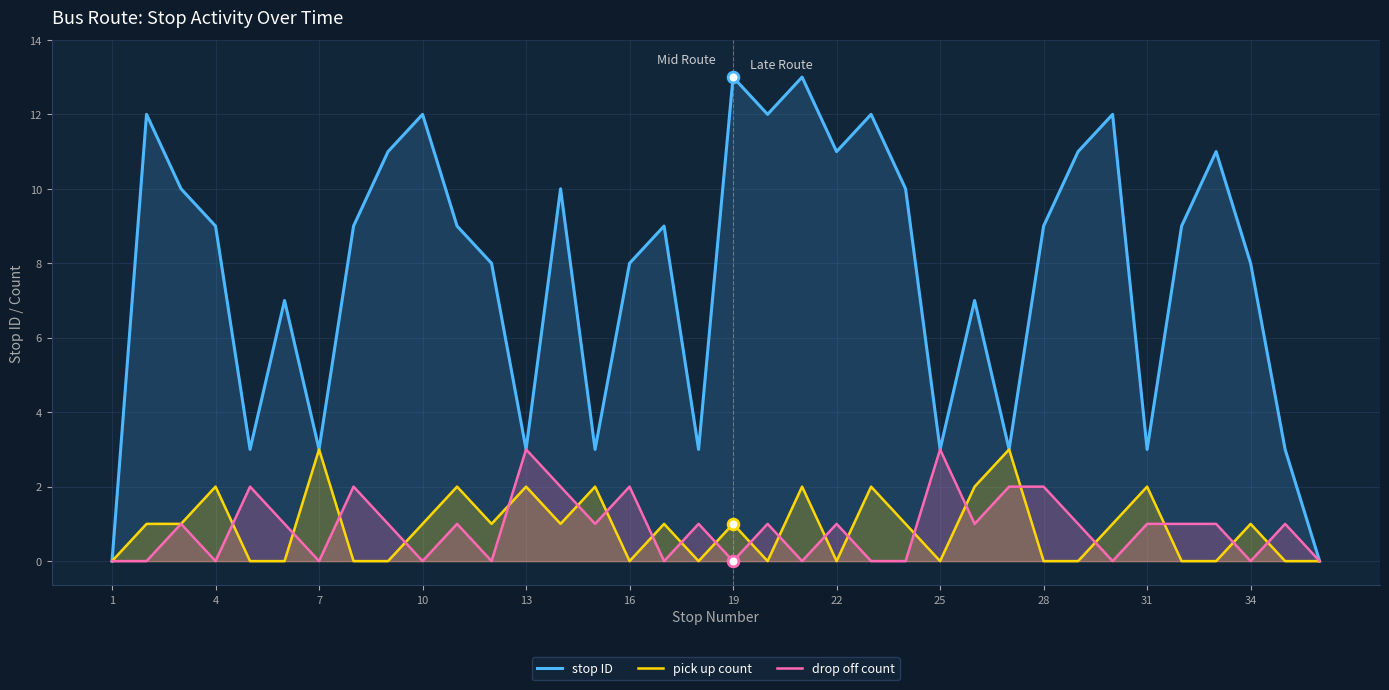

What is the total value across all series at 4?

11